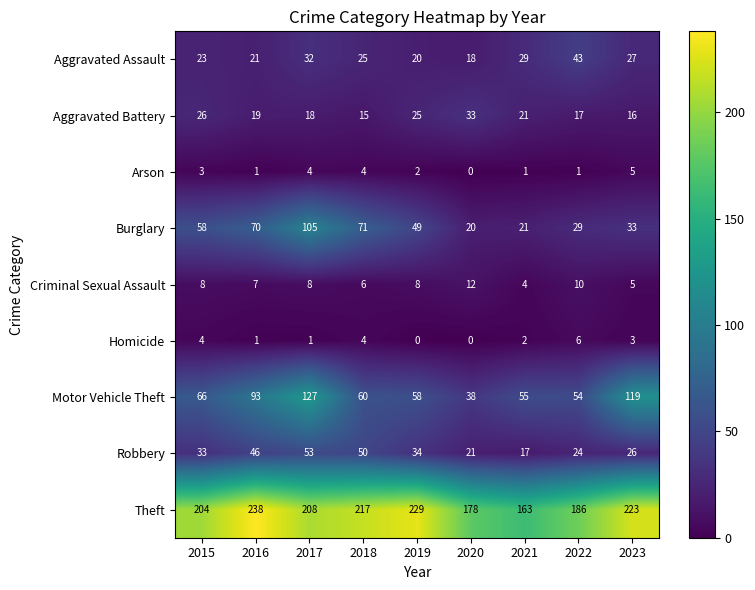

Which series changed the most between 2020 and 2022?

Aggravated Assault